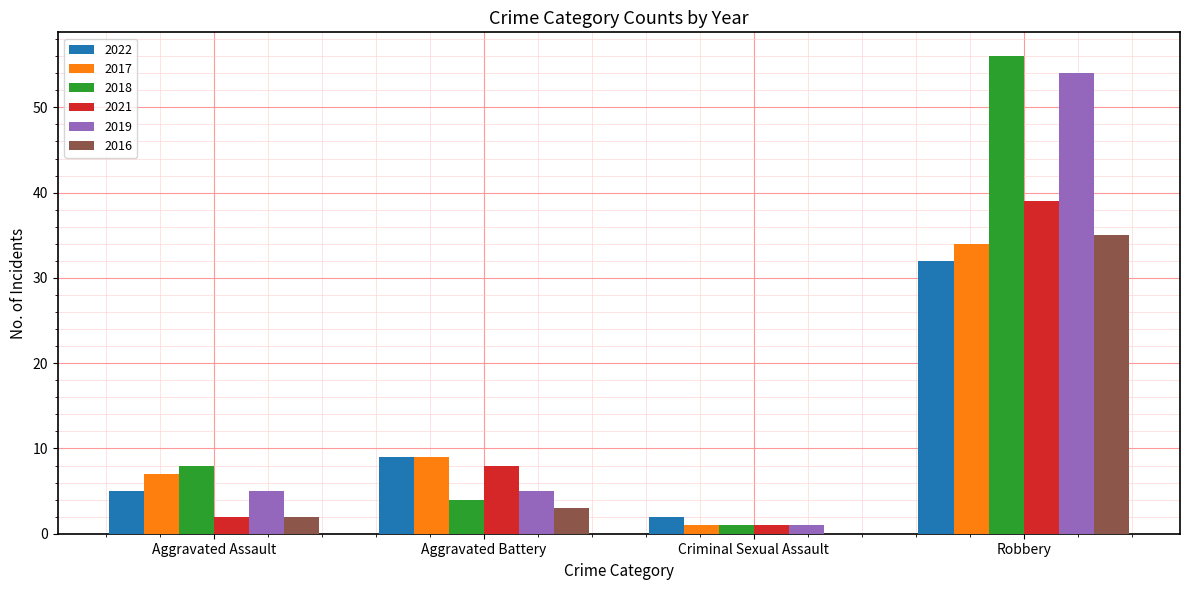

Reading left to right, list all the values displayed in this chart.

2022: 5	9	2	32
2017: 7	9	1	34
2018: 8	4	1	56
2021: 2	8	1	39
2019: 5	5	1	54
2016: 2	3	0	35